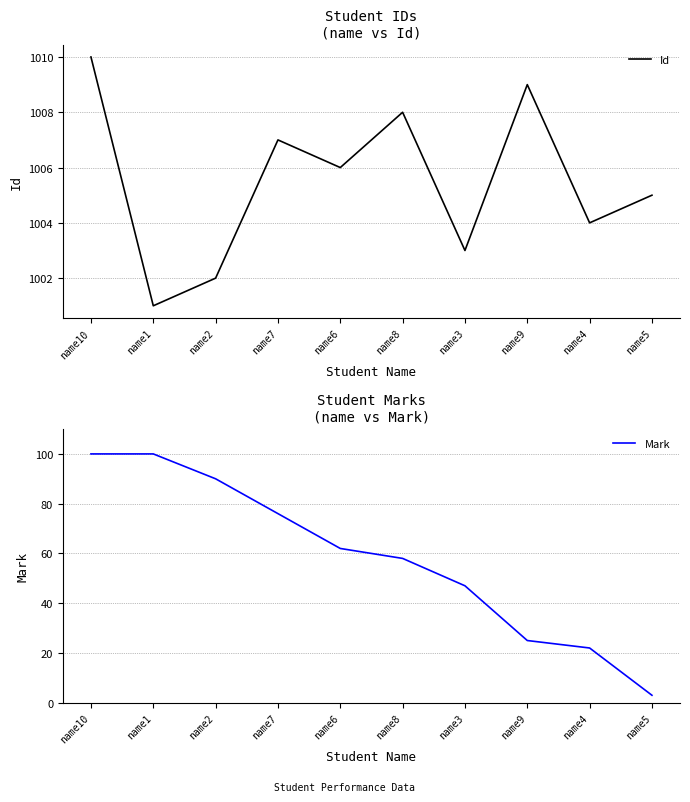

Reading left to right, what are all the values shown in this chart?

Id: name10=1010	name1=1001	name2=1002	name7=1007	name6=1006	name8=1008	name3=1003	name9=1009	name4=1004	name5=1005
Mark: name10=100	name1=100	name2=90	name7=76	name6=62	name8=58	name3=47	name9=25	name4=22	name5=3